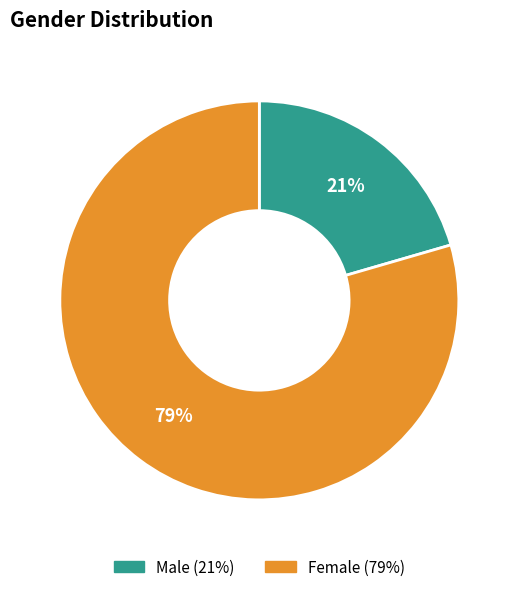

The Male slice represents 21% of the pie. True or false?

True